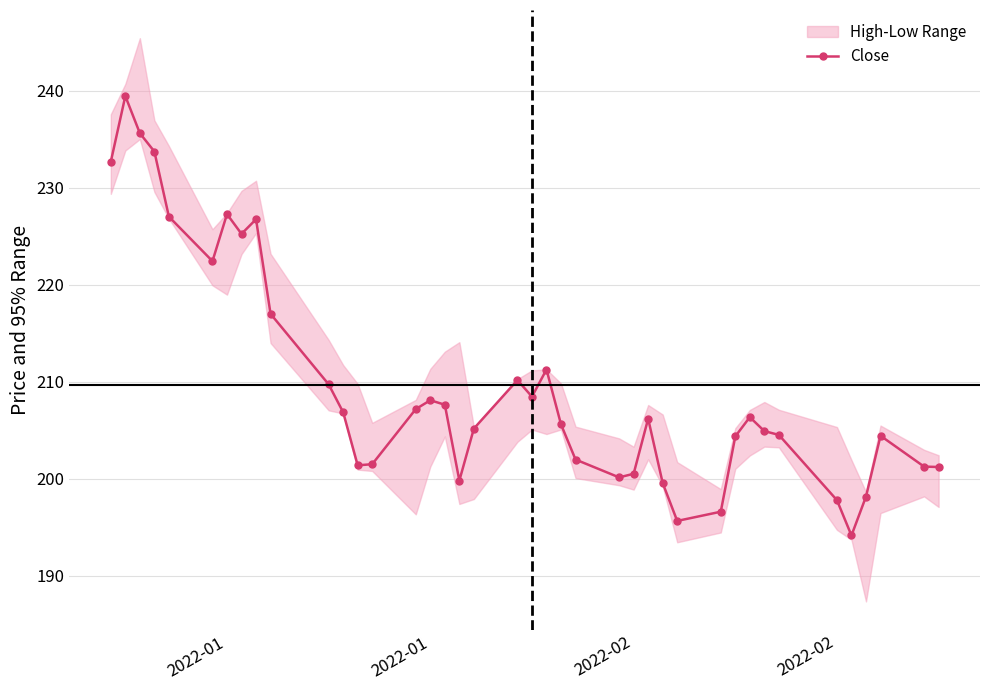

What is the average value?

209.7